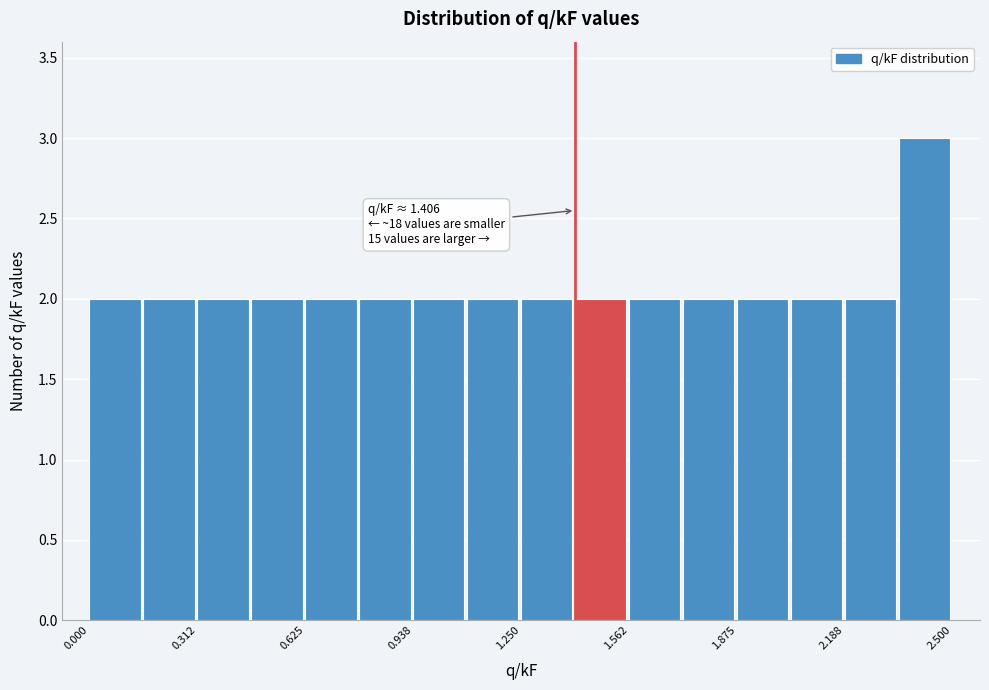

Around what value on the x-axis is the tallest bar? Give the approximate position of its centre, as read against the axis.

2.40